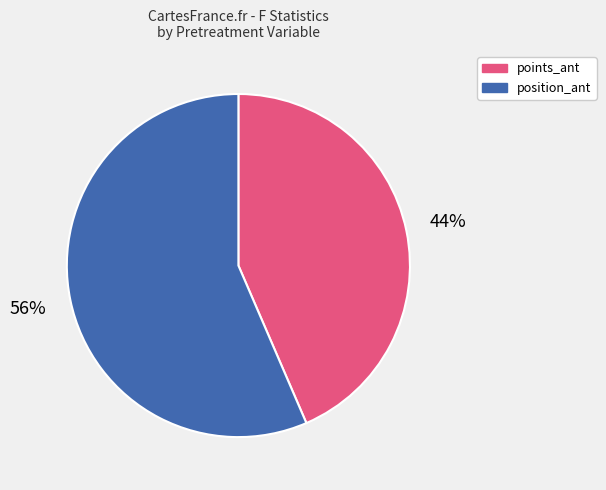

To the nearest percent, what is the average slice percentage?

50%